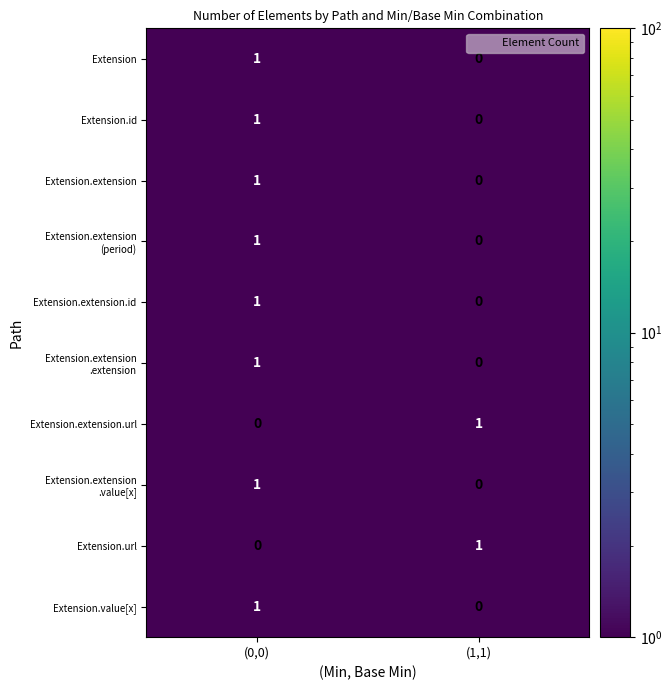

Count the number of categories in the chart.

2